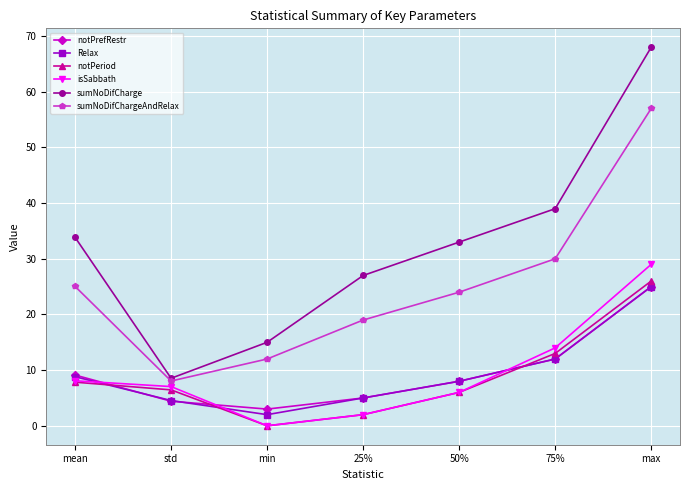

What is the sum of all notPrefRestr values?

66.5